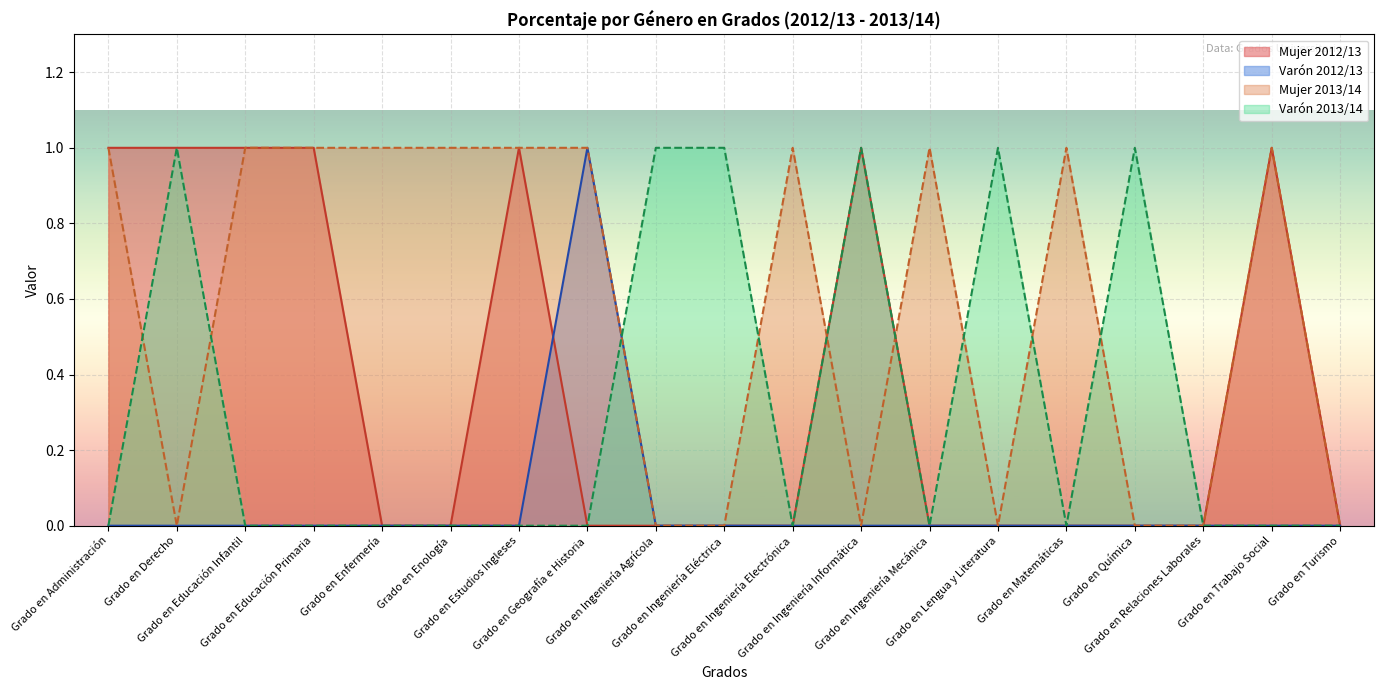

Which series has the largest total across all categories?

Mujer 2013/14